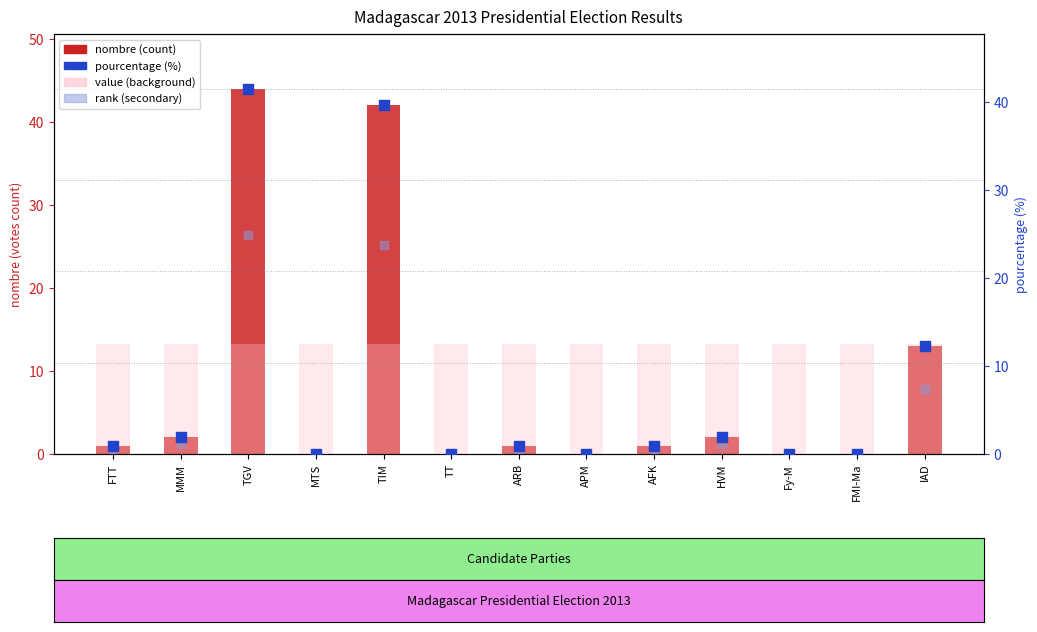

Which series has the largest total across all categories?

nombre